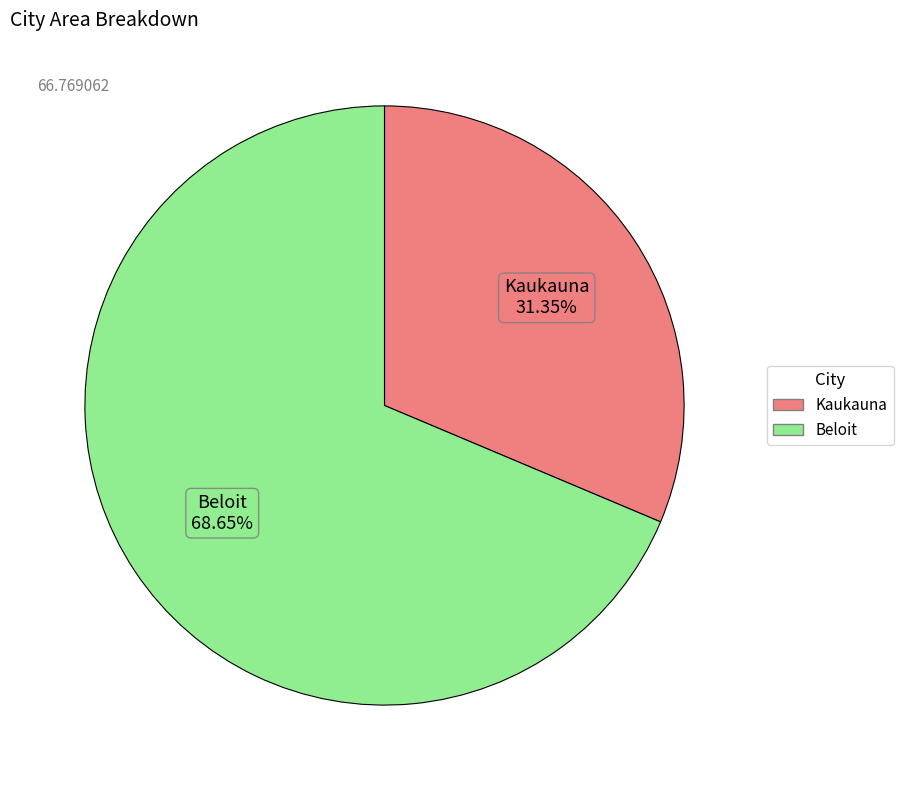

Rank the categories by value from highest to lowest.

Beloit, Kaukauna